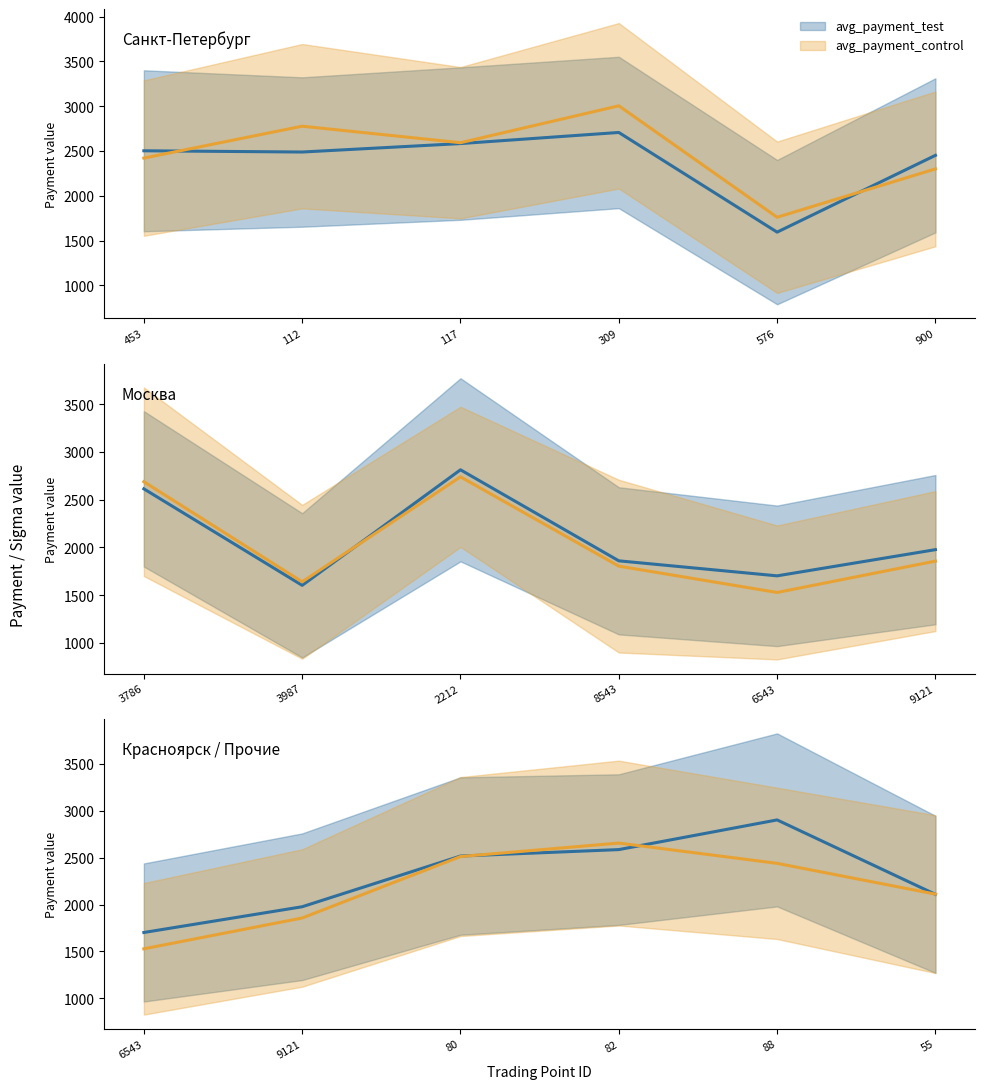

True or false: avg_payment_control and avg_payment_test intersect in this chart.

True